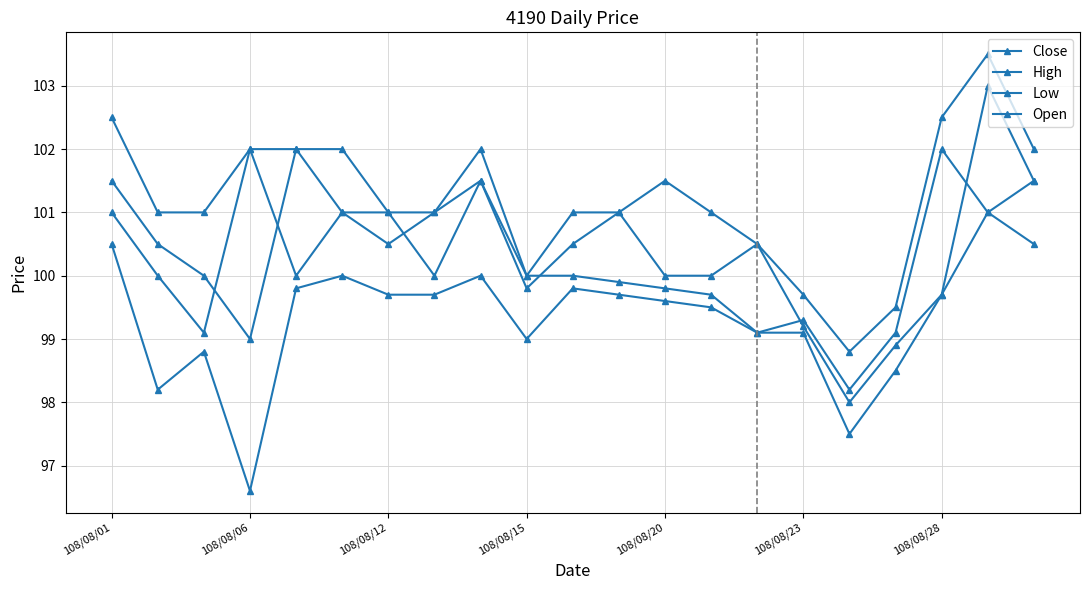

Count the number of data series in this chart.

4